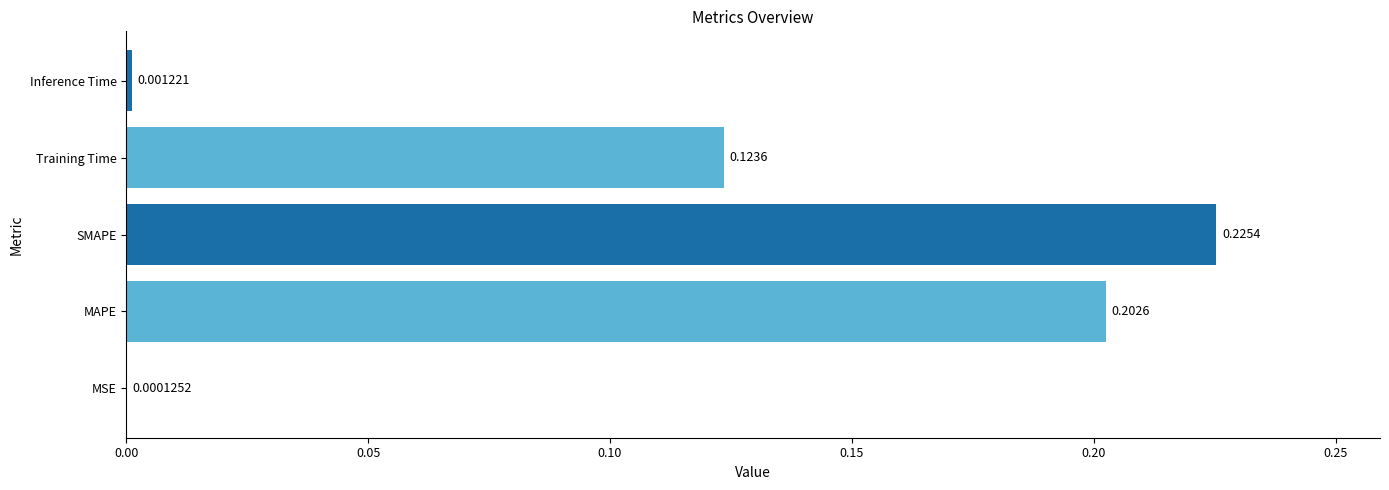

At which label is the value closest to 0?

MSE